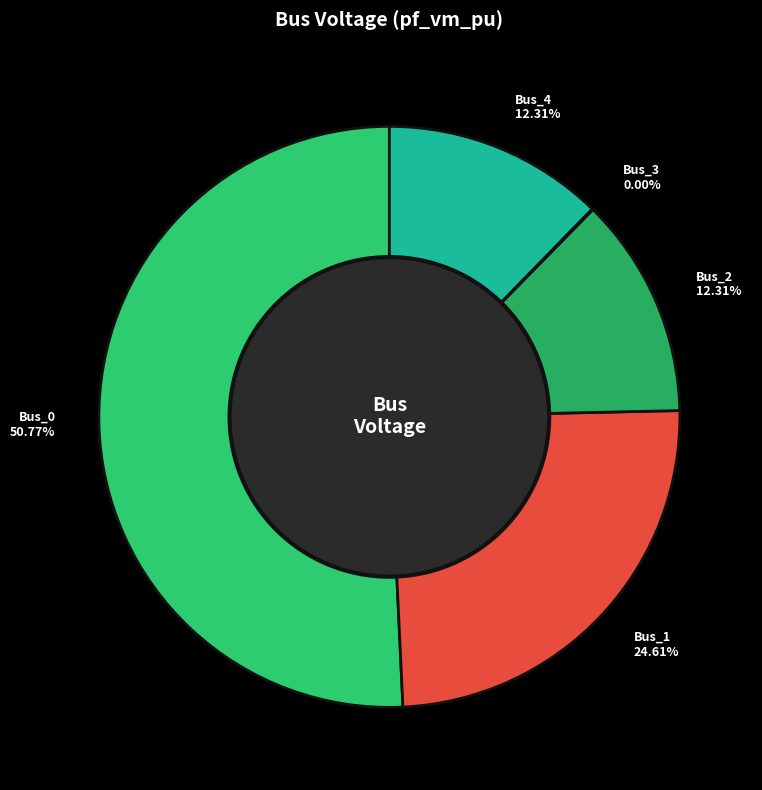

Which slice represents more than half of the pie?

Bus_0